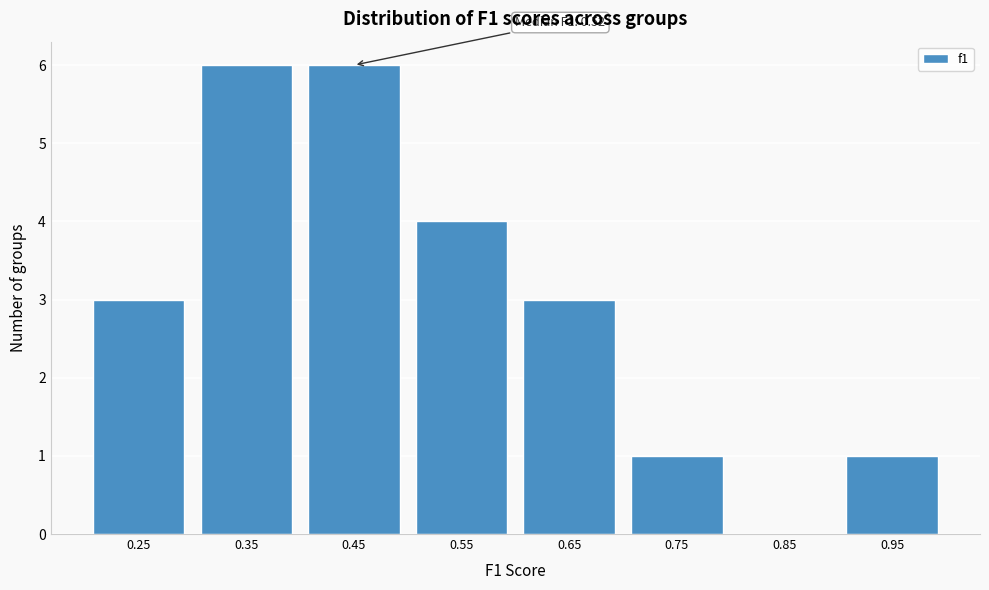

Reading right to left, list all the values displayed in this chart.

0.95=1	0.85=0	0.75=1	0.65=3	0.55=4	0.45=6	0.35=6	0.25=3